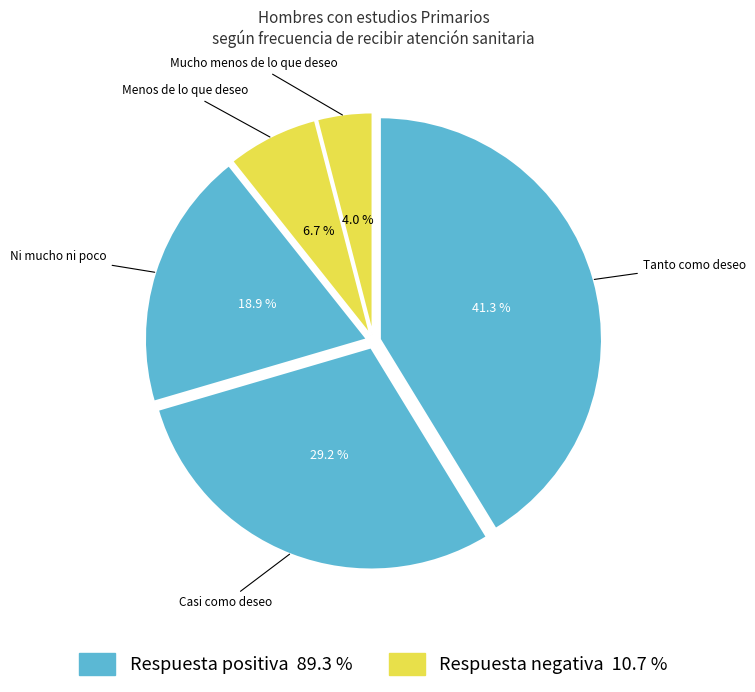

How many segments does this pie chart have?

5